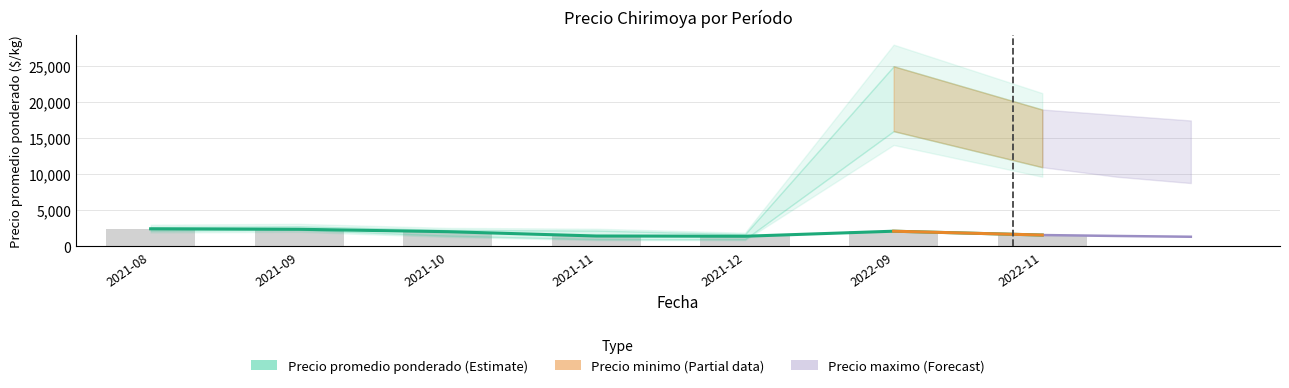

Reading right to left, transcribe all the data shown in this chart.

1583	2117	1417	1450	2050	2383	2450